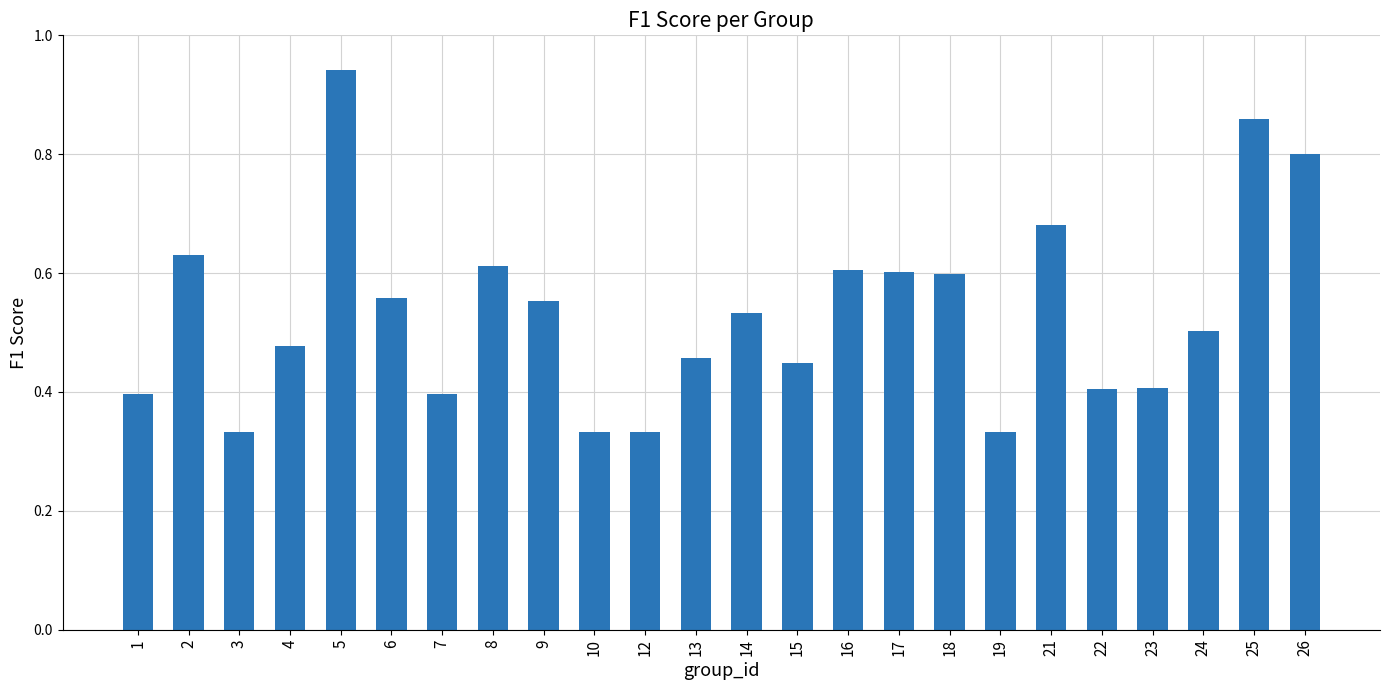

The value at 3 is 0.1. True or false?

False